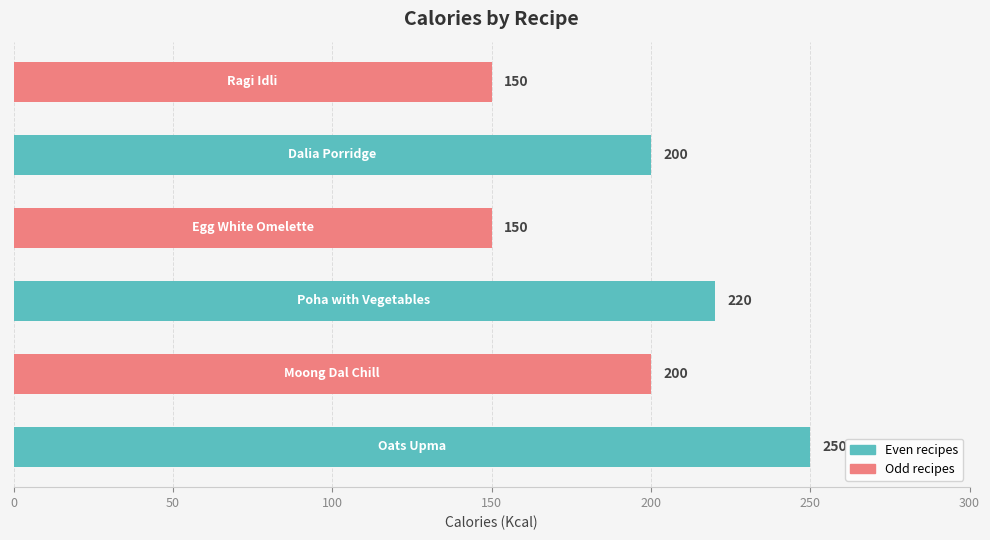

How many values are between 150 and 220?

5